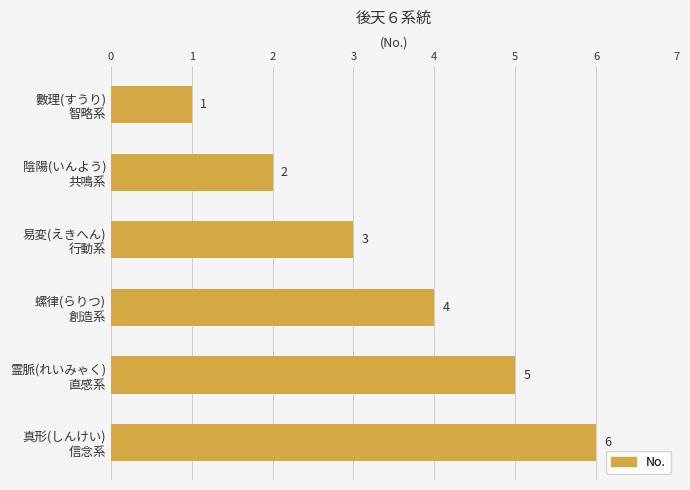

List the labels in order of value, largest first.

真形(しんけい)
信念系, 霊脈(れいみゃく)
直感系, 螺律(らりつ)
創造系, 易変(えきへん)
行動系, 陰陽(いんよう)
共鳴系, 數理(すうり)
智略系